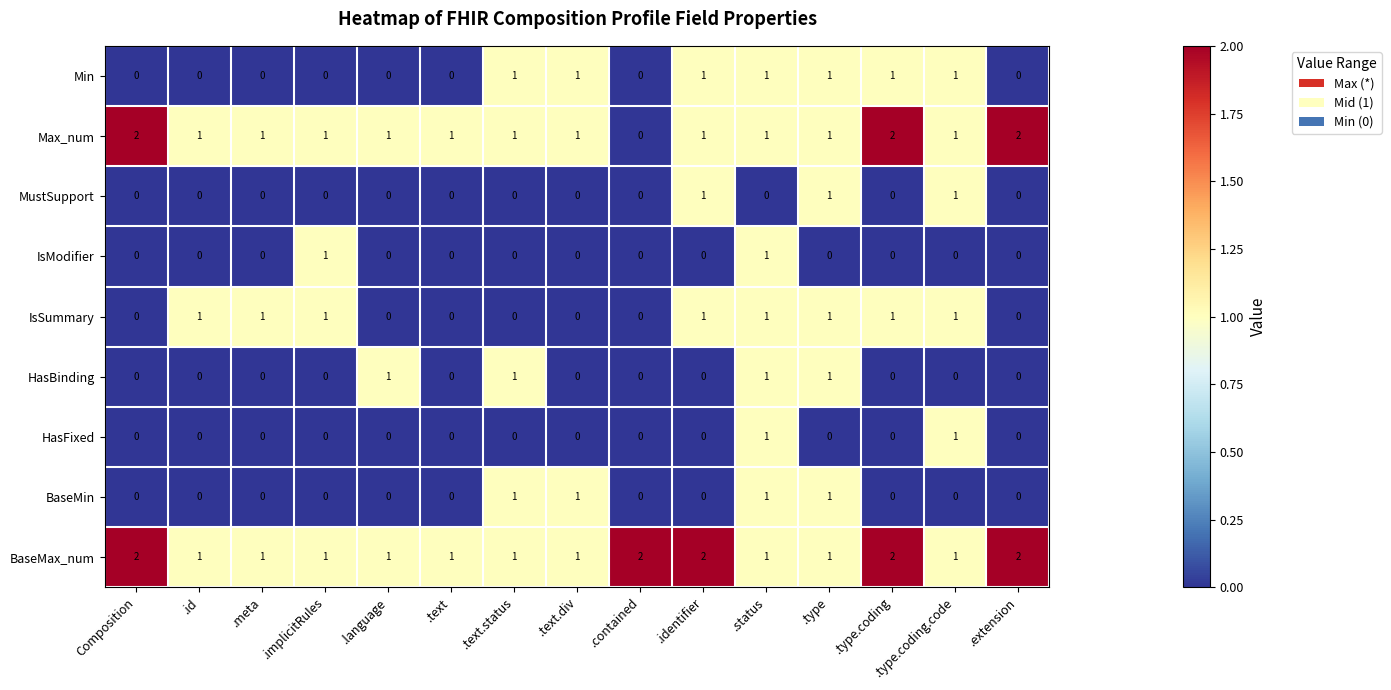

What is the sum of all MustSupport values?

3